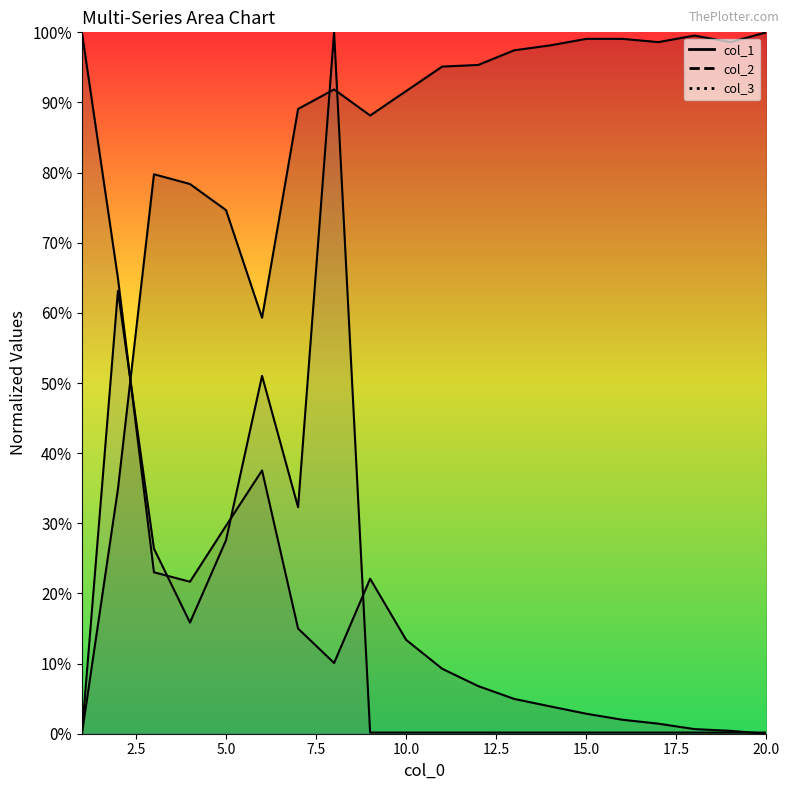

The value of col_1 at 13 is 0.6. True or false?

False